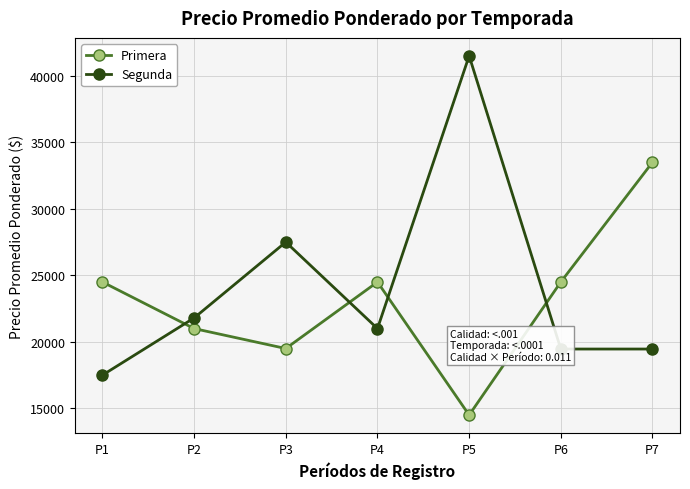

What is the sum of the Primera values at P7 and P5?

48000